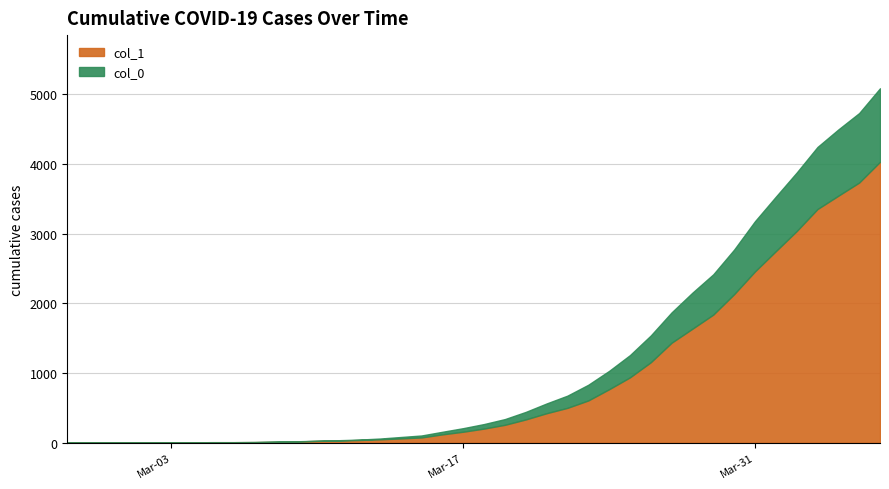

How many values in the col_1 series exceed 204?

19